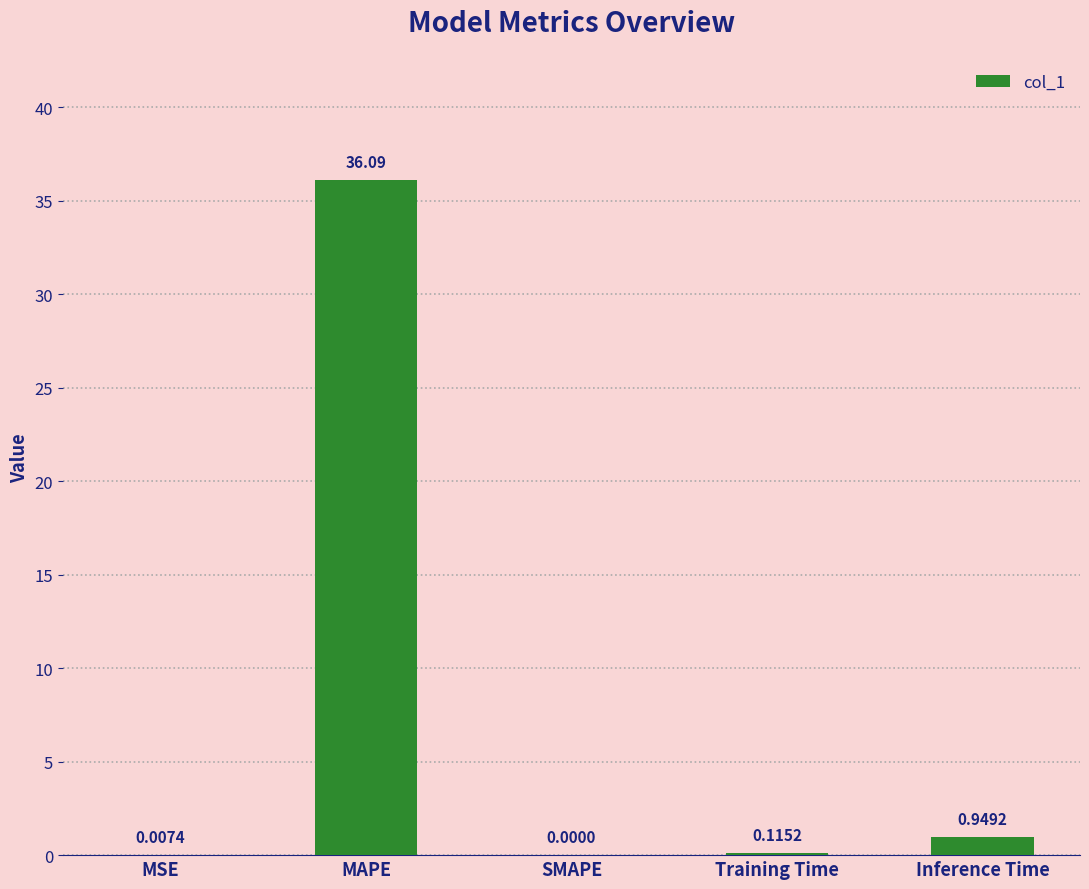

Which label corresponds to the largest value in the chart?

MAPE